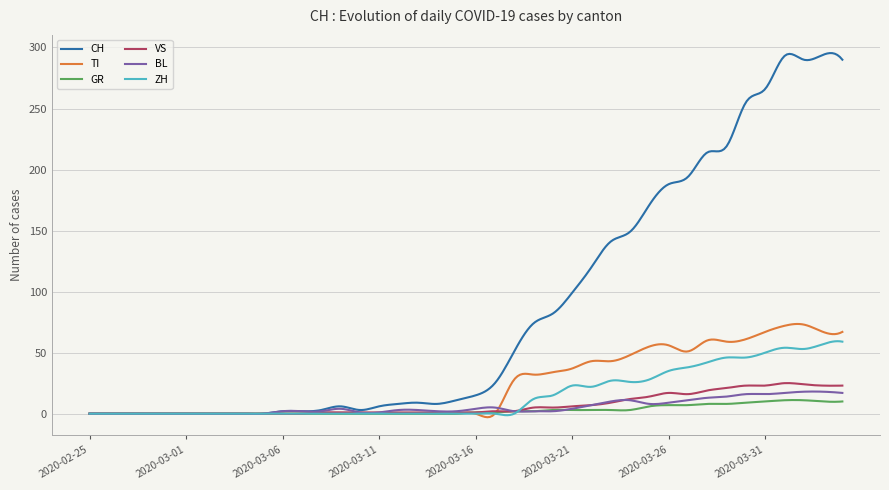

Which series has the widest spread of values?

CH